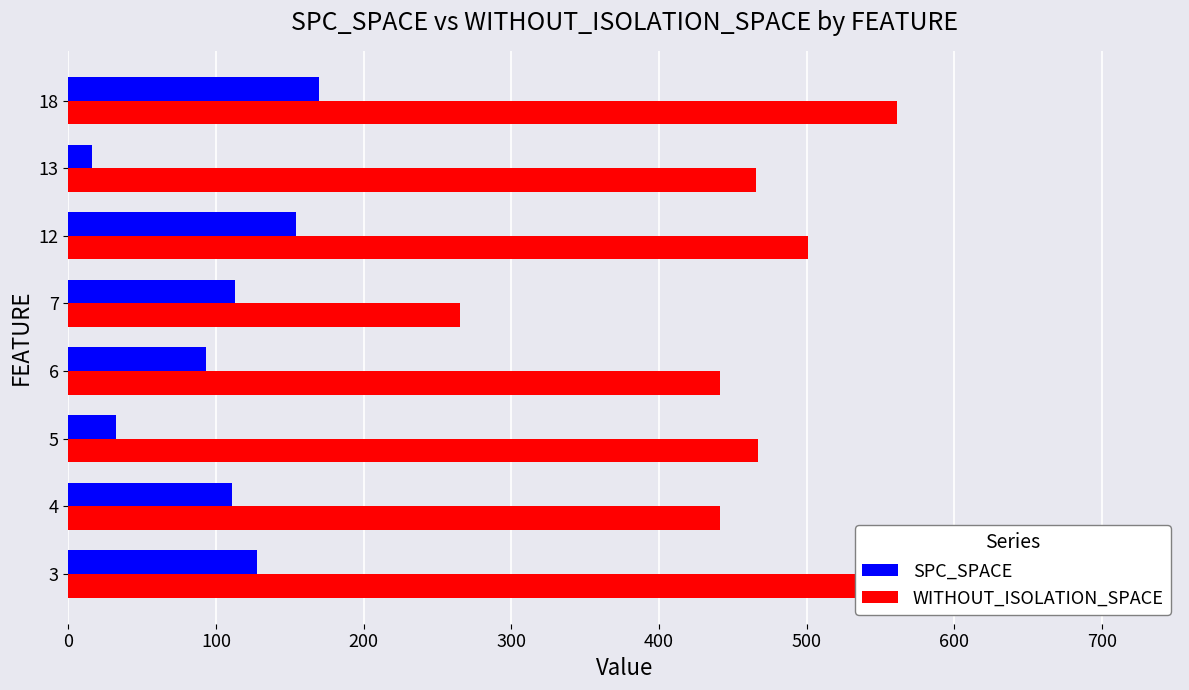

Rank the series by their maximum value, from highest to lowest.

WITHOUT_ISOLATION_SPACE, SPC_SPACE